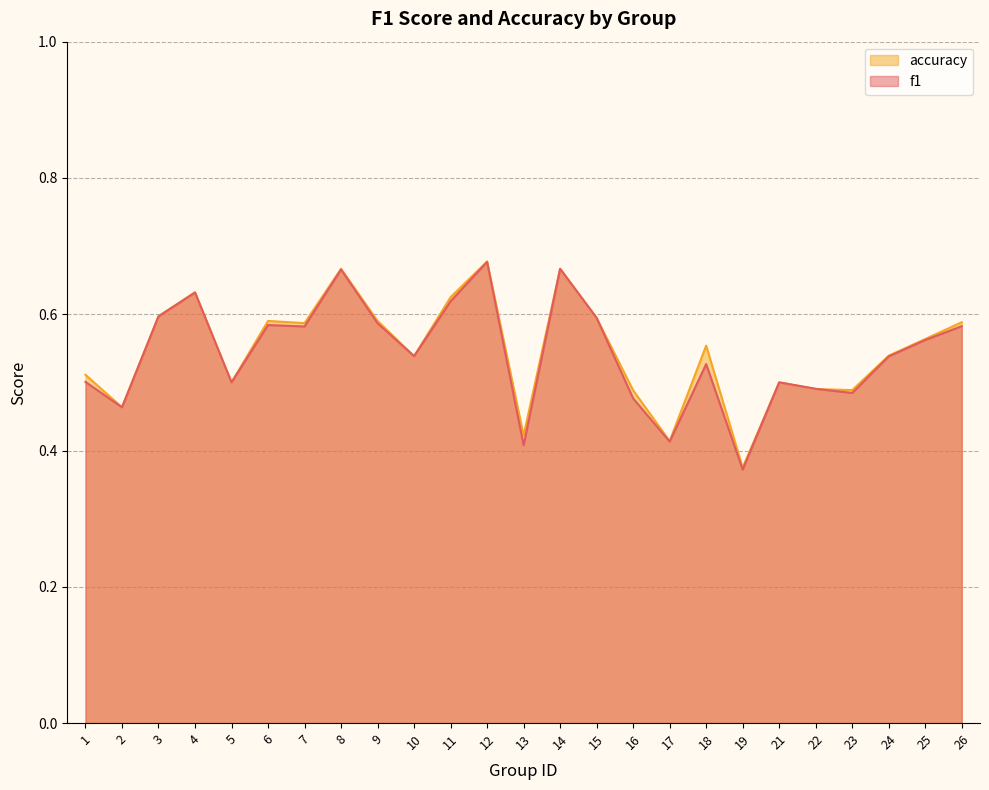

Where is the first local minimum for f1?

2